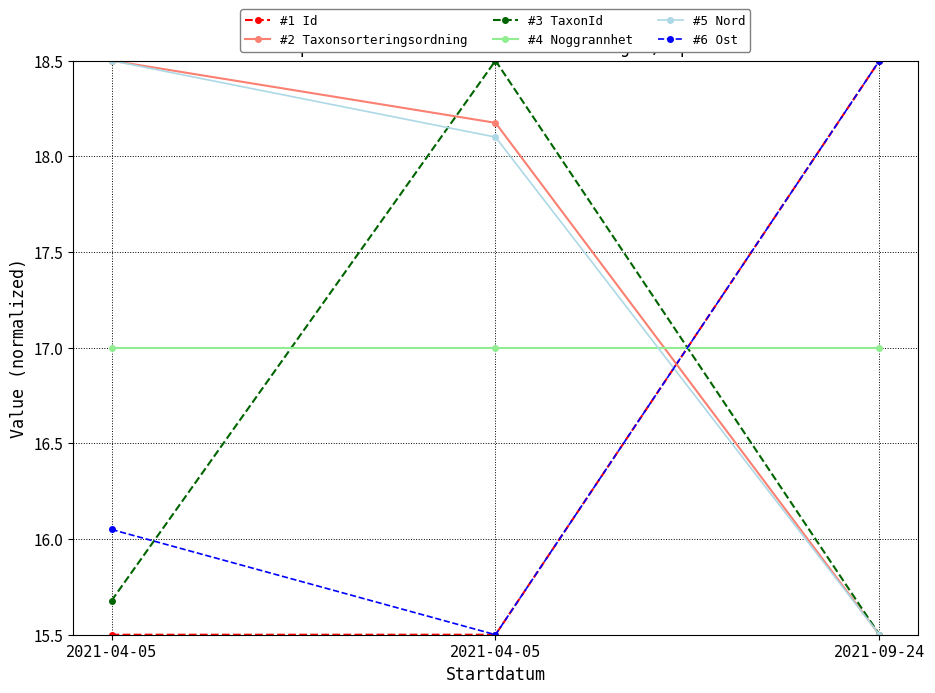

Rank the series by their maximum value, from highest to lowest.

#1 Id, #2 Taxonsorteringsordning, #3 TaxonId, #5 Nord, #6 Ost, #4 Noggrannhet